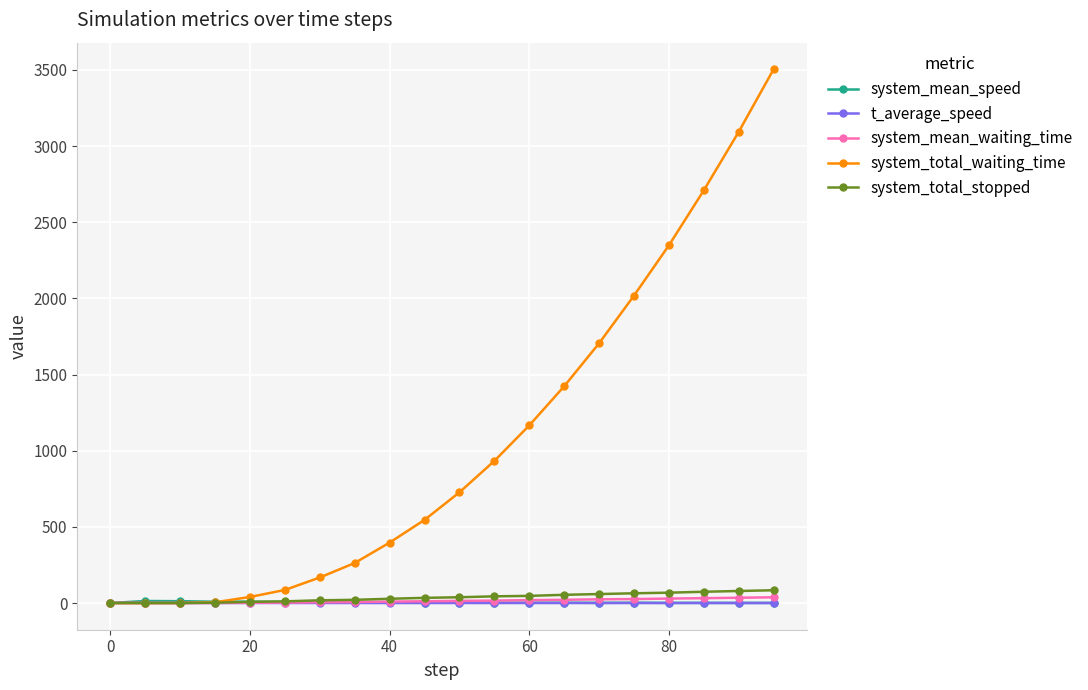

Does the chart display data point markers on the line(s)?

Yes